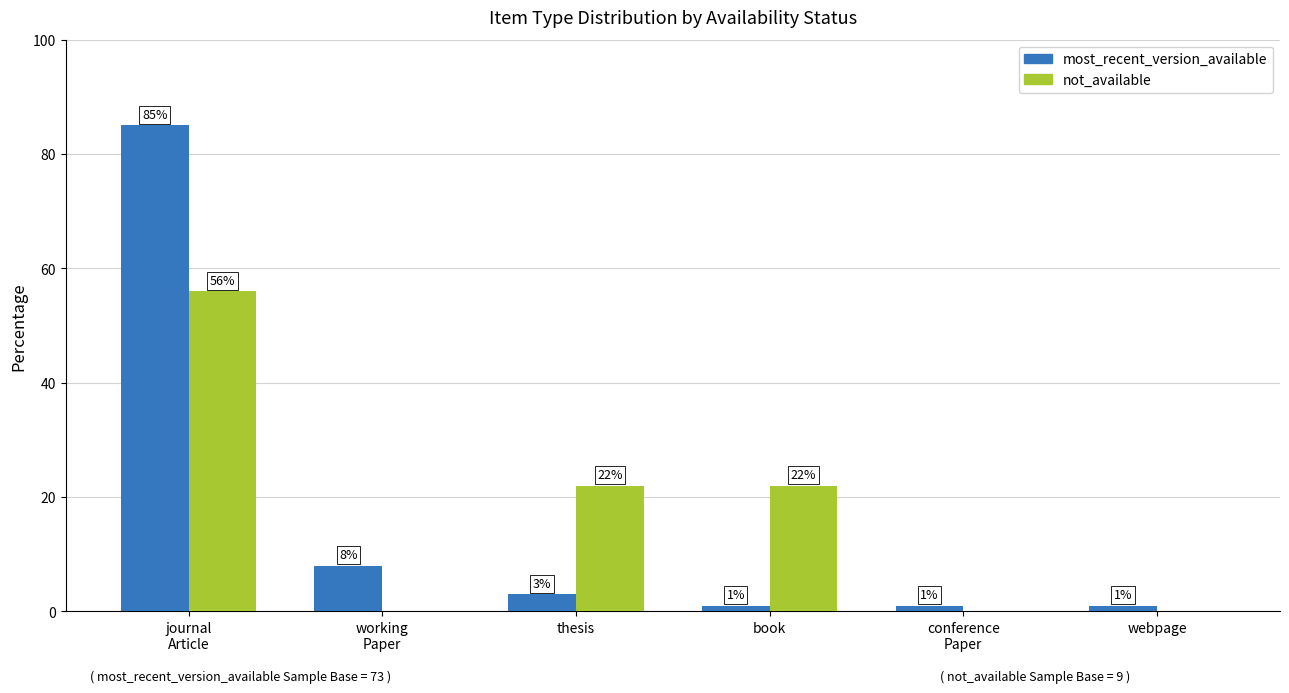

What is the total value across all series at thesis?

25